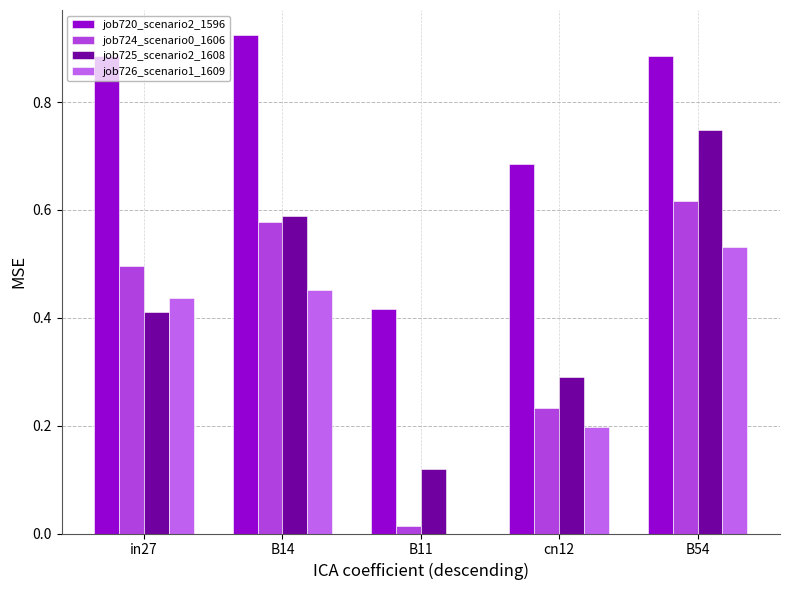

What is the sum of all job725_scenario2_1608 values?

2.2